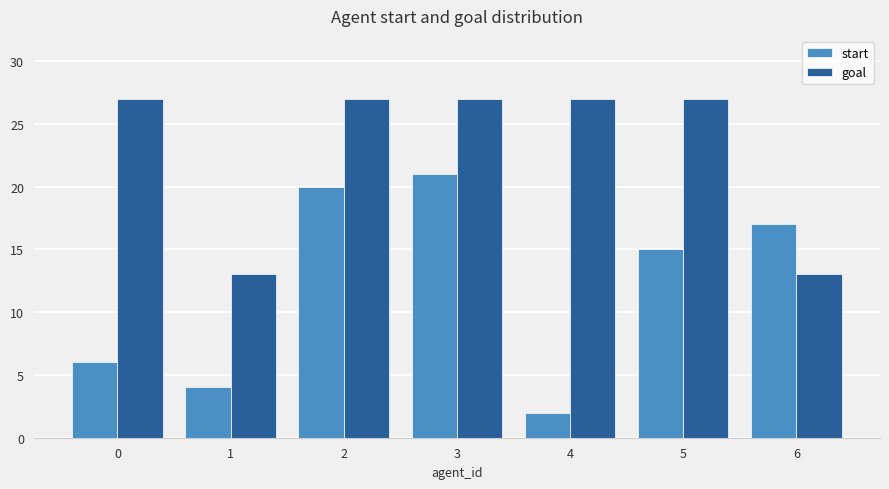

Where is start nearest to the value 11?

5